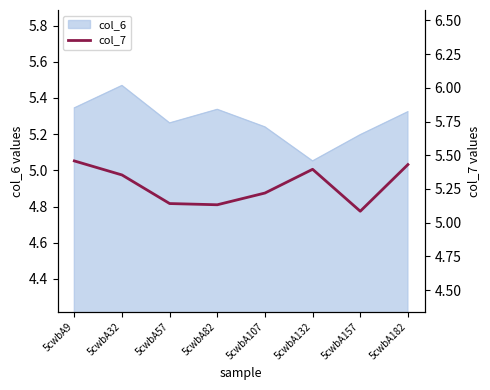

Where is col_6 nearest to the value 5?

5cwbA132